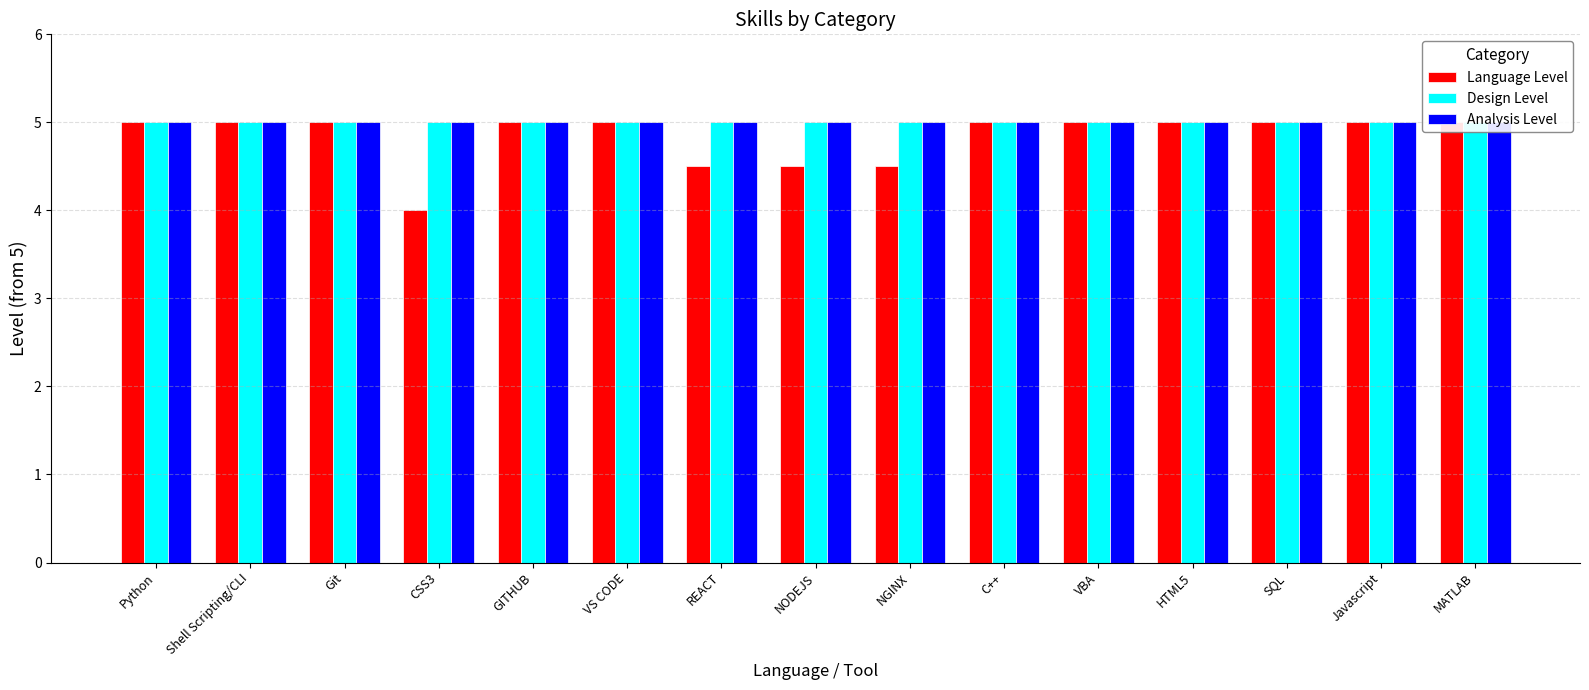

Does the chart contain any negative values?

No